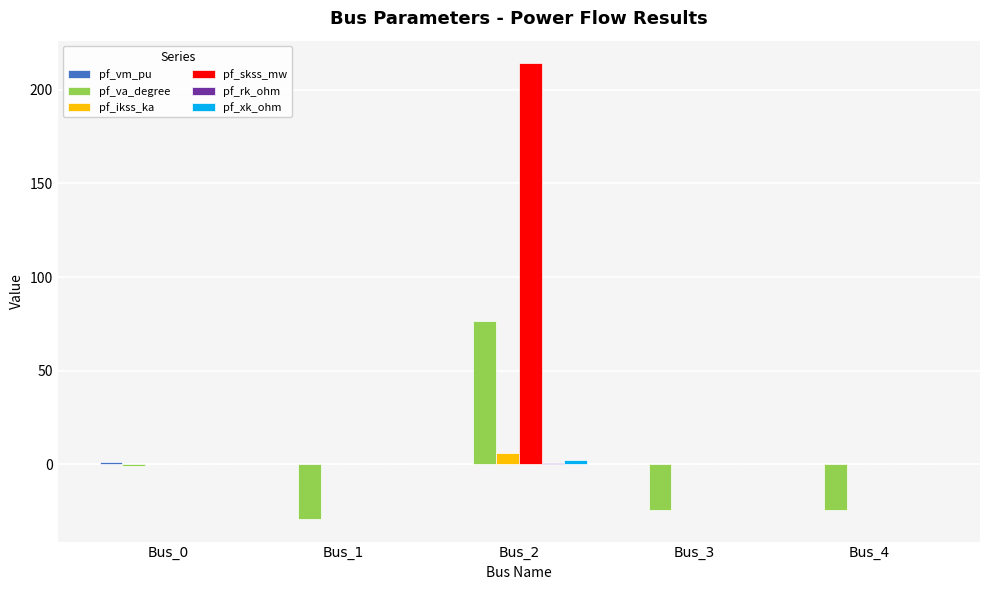

What is the sum of the pf_va_degree values at Bus_3 and Bus_1?

-53.4